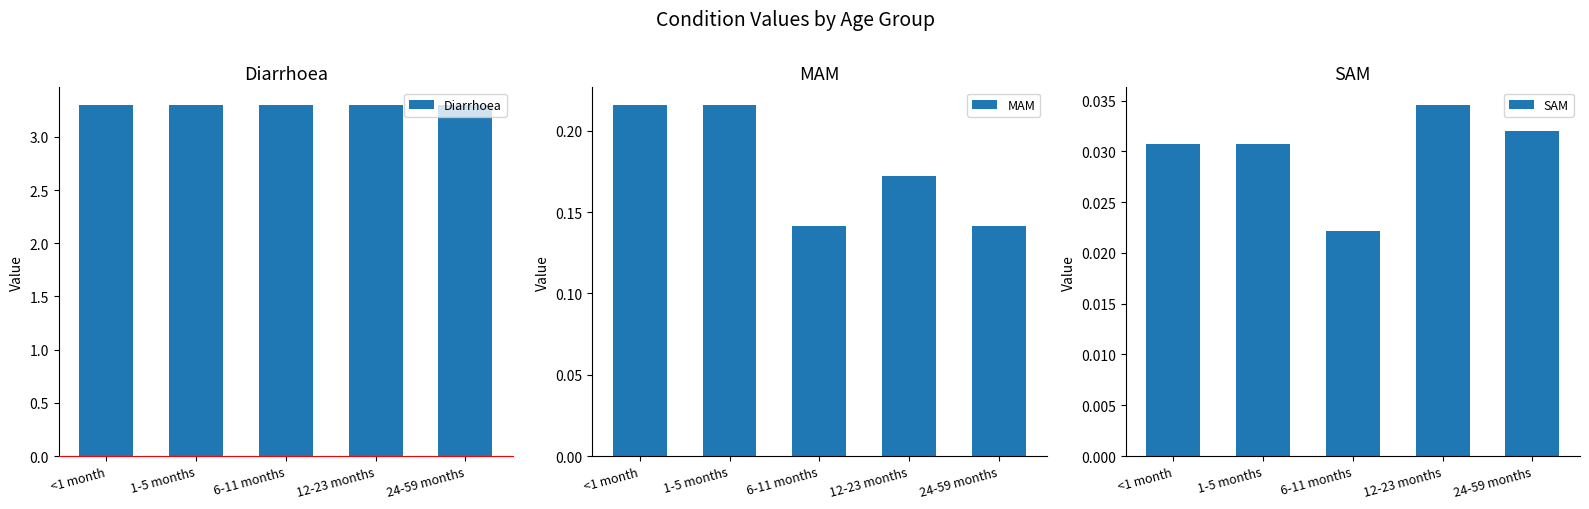

What is the label of the 2nd bar from the left?

1-5 months